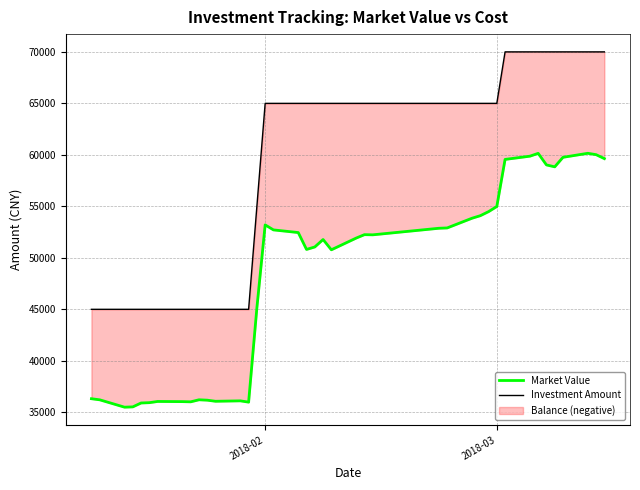

What is the sum of all Investment Amount values?

2355000.0